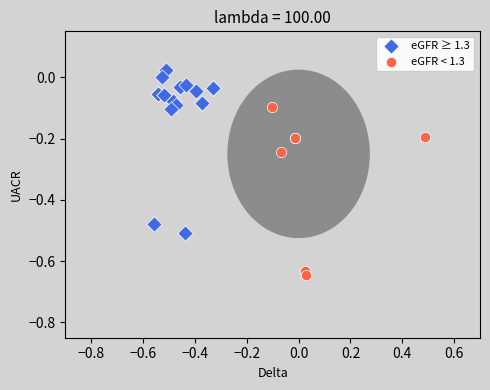

Which series reaches the minimum Y coordinate?

eGFR < 1.3